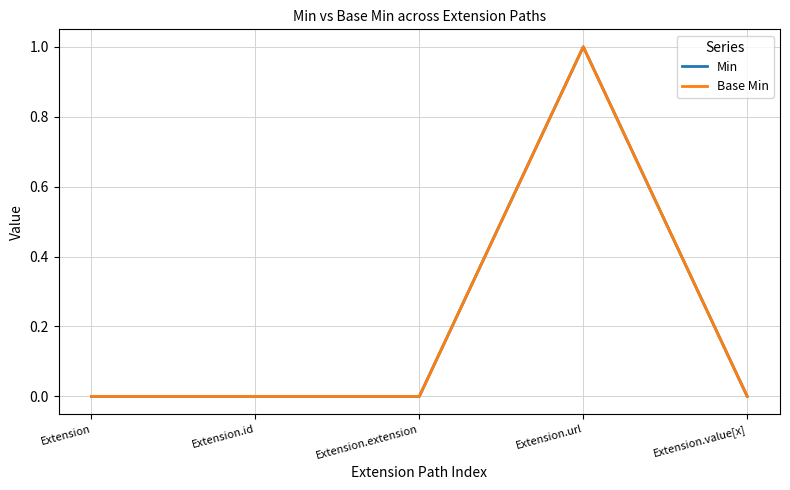

True or false: Base Min has more than 0 points higher than both neighbors.

True